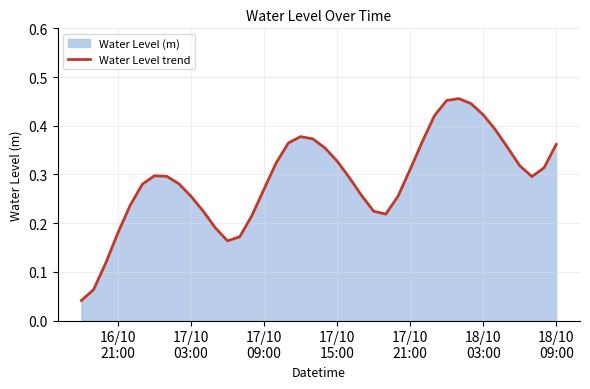

How many lines are shown in the chart?

1